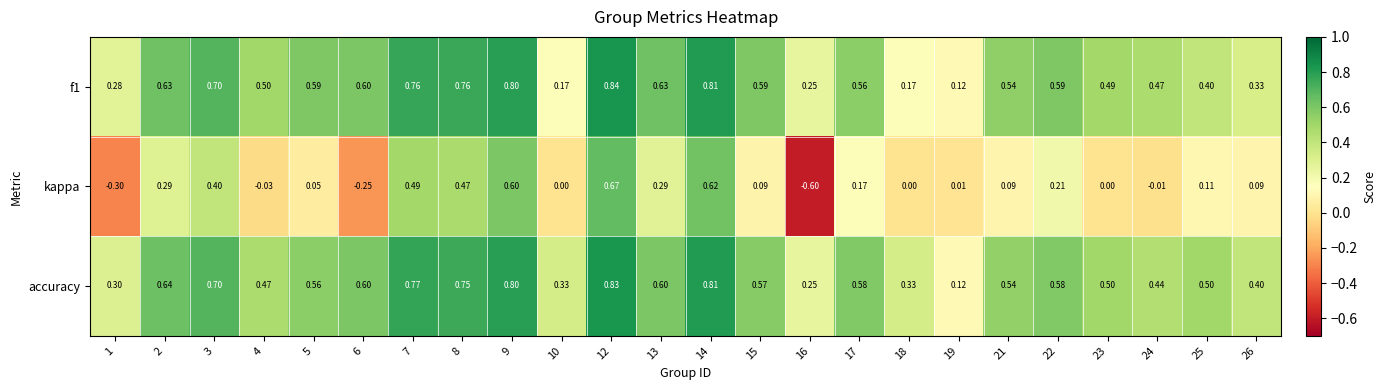

What is the smallest value displayed?

-0.6